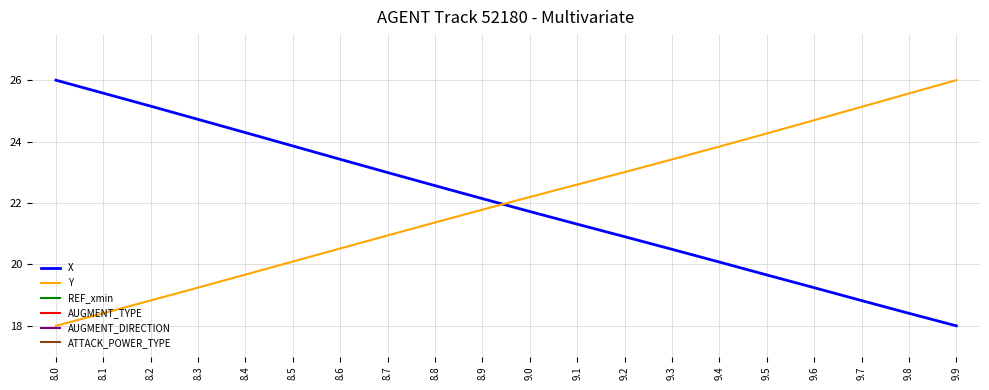

Between 9.5 and 9.2, which is larger?

9.2